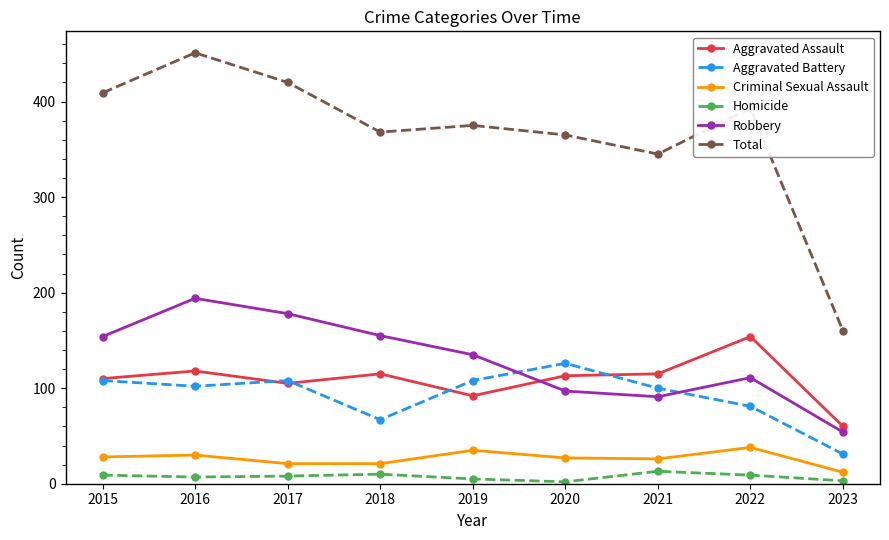

Where does the Aggravated Battery series first go above 102?

2015